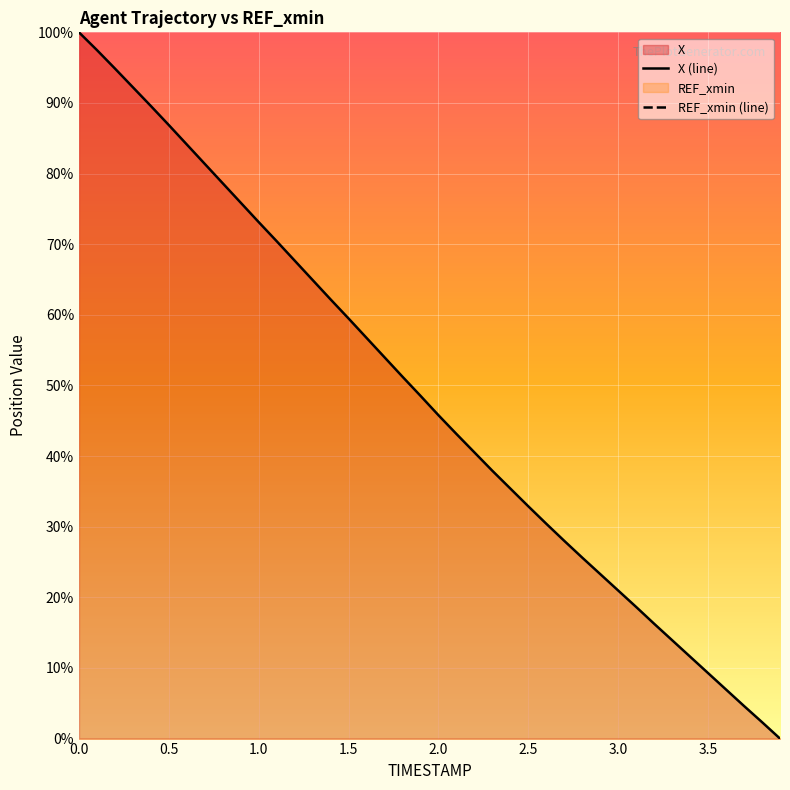

Which series has the widest spread of values?

X (line)